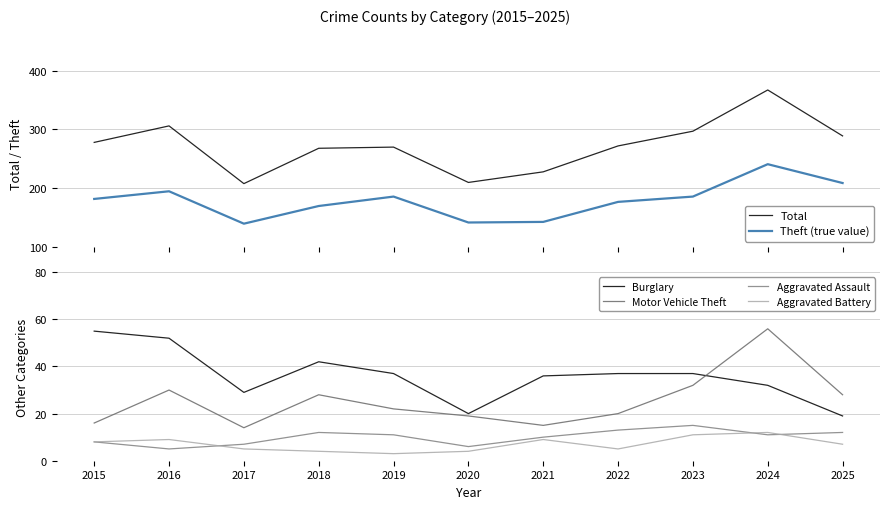

The value of Theft (true value) at 2017 is 140. True or false?

True